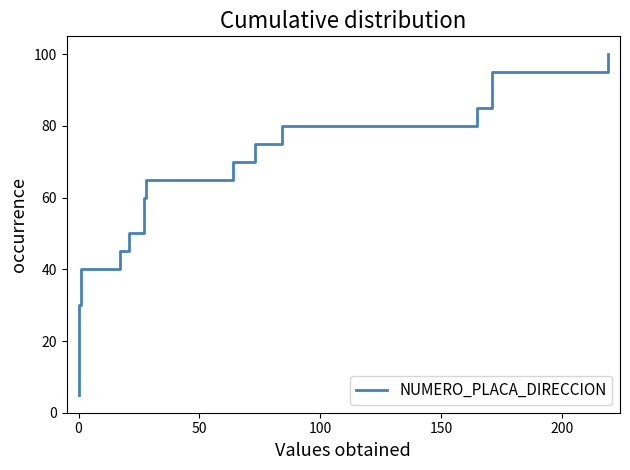

How many lines are shown in the chart?

1